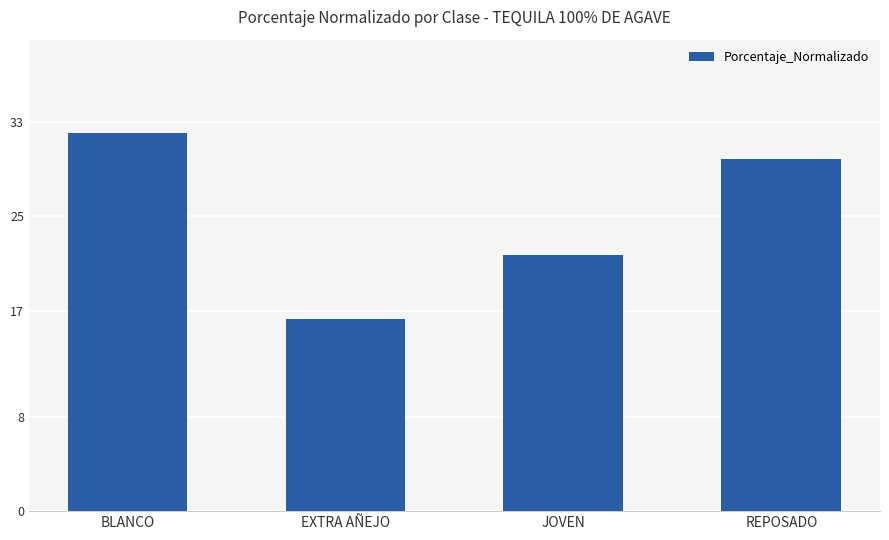

What is the label of the 2nd bar from the right?

JOVEN